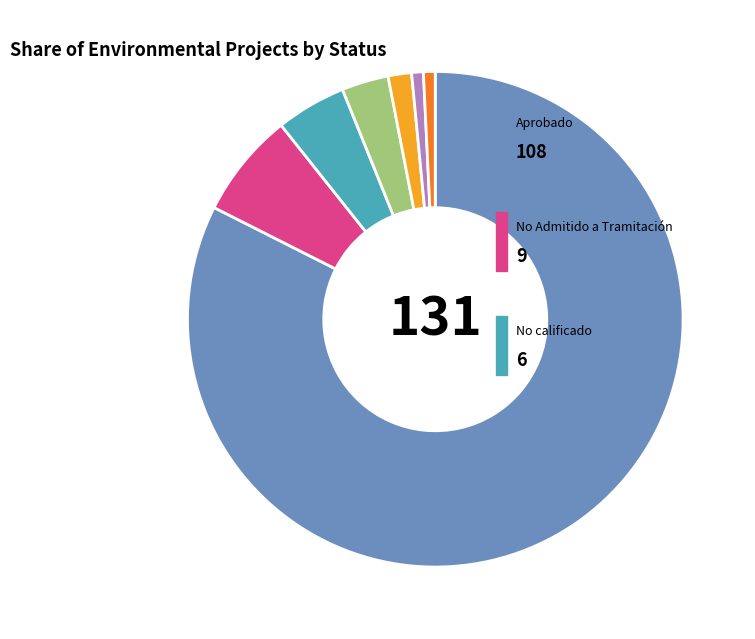

Is there any slice that represents more than half of the pie?

Yes